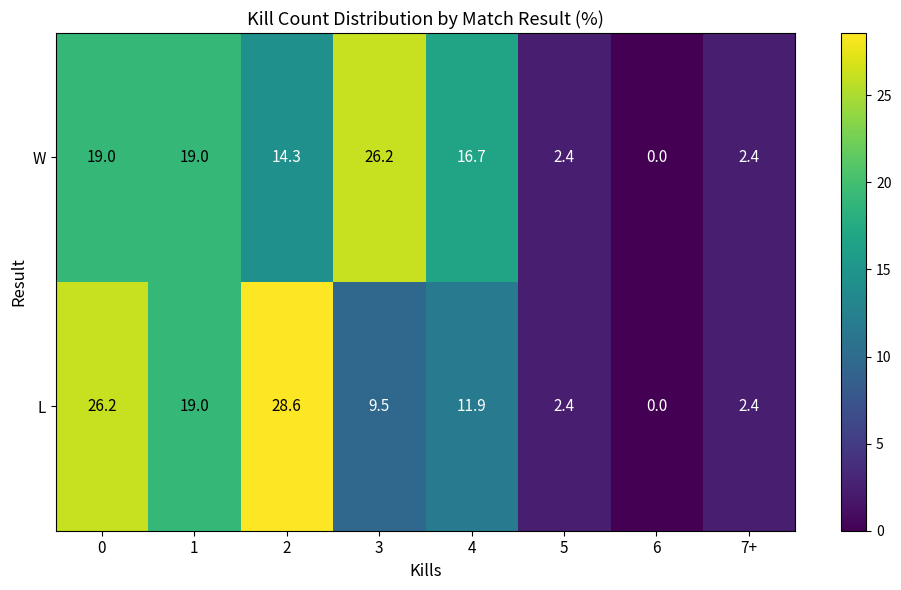

What is the difference between the W values at 3 and 4?

9.5